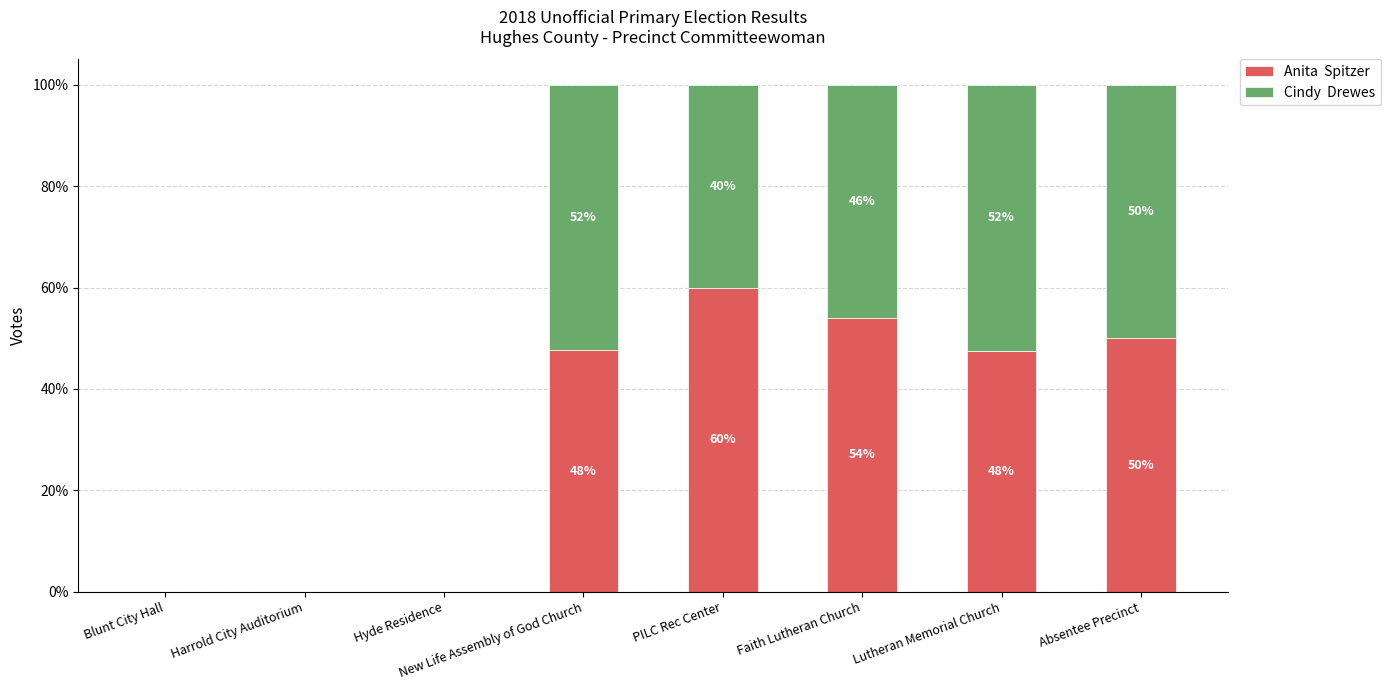

What is the total value across all series at New Life Assembly of God Church?

100.0